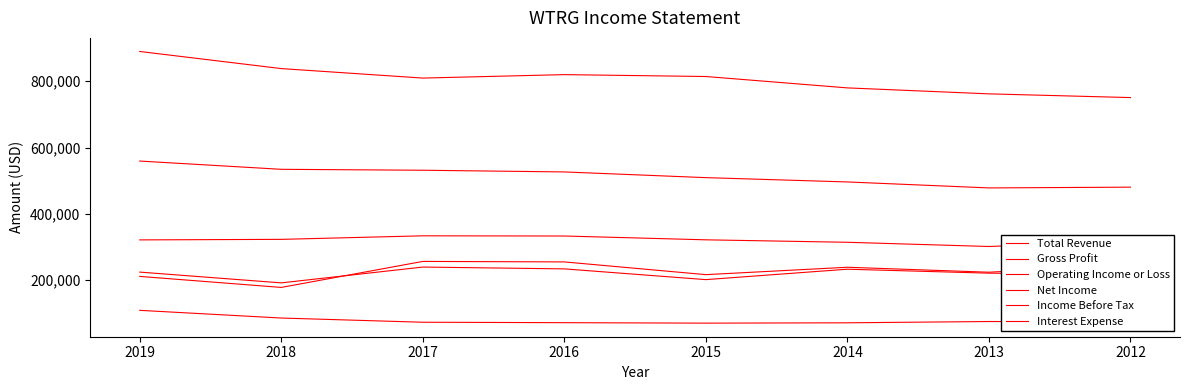

Does the chart display data point markers on the line(s)?

No